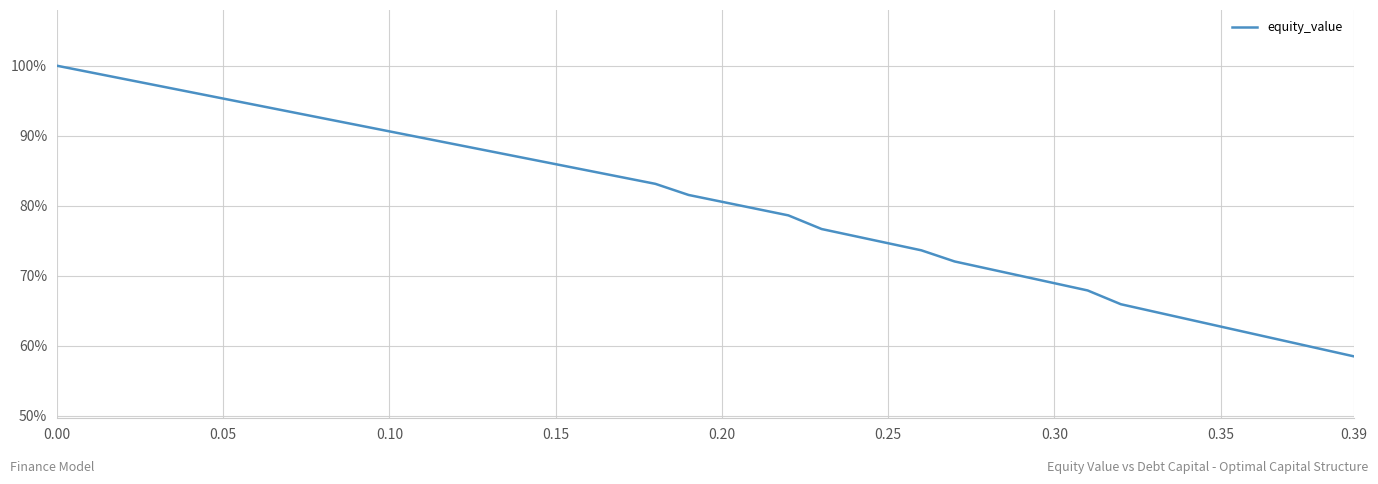

What is the difference between the maximum and minimum values?

41.5